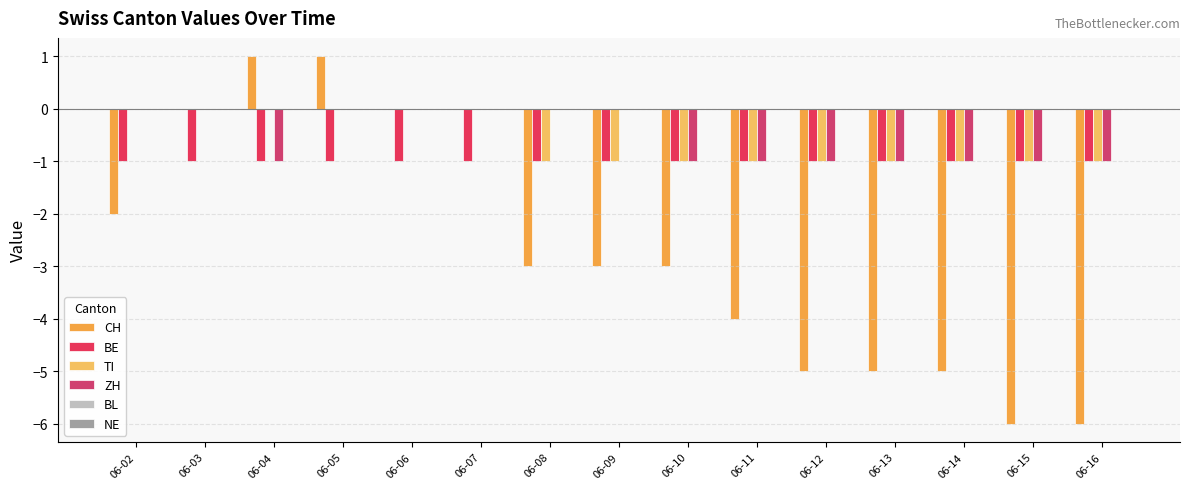

What is the difference between the CH values at 06-08 and 06-05?

4